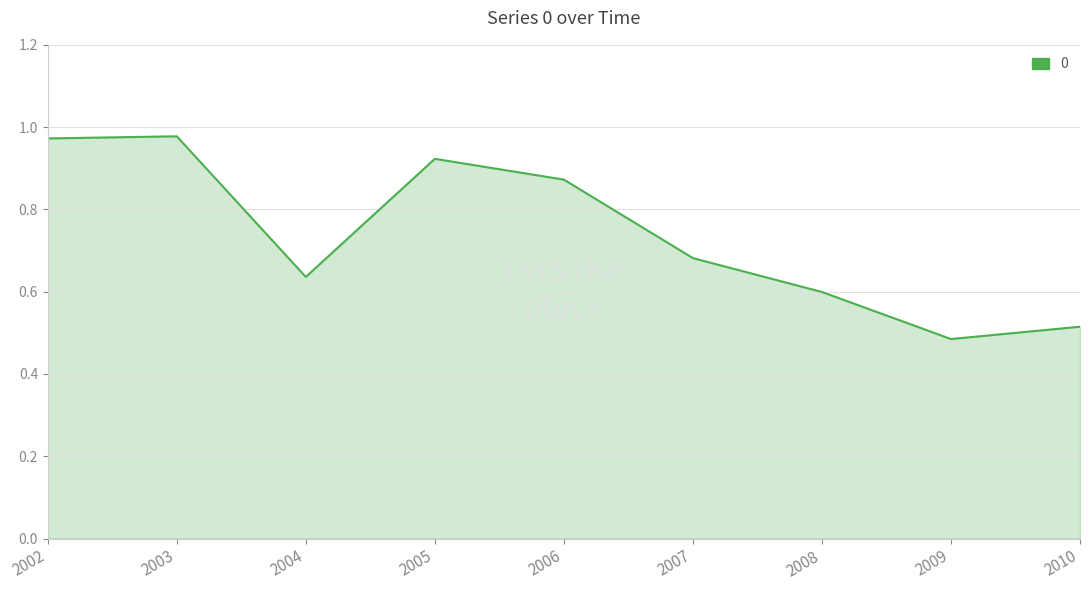

Is it true that the value at 2008 is 0.6?

True